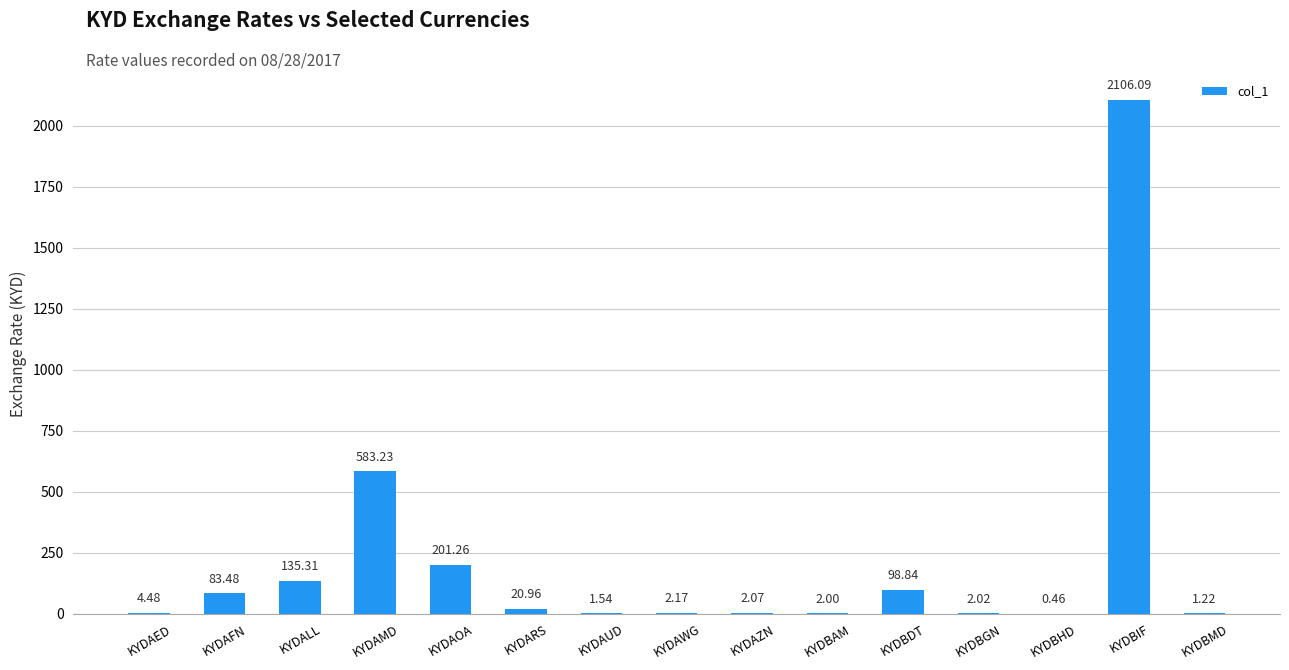

Which category has the highest value across all series?

KYDBIF